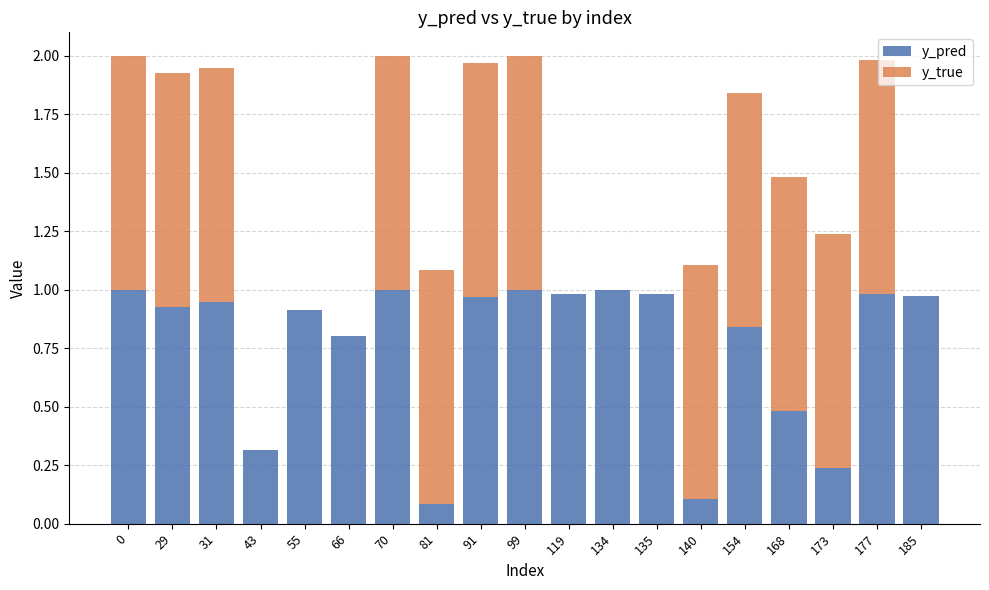

What is the sum of the y_pred values at 91 and 55?

1.9